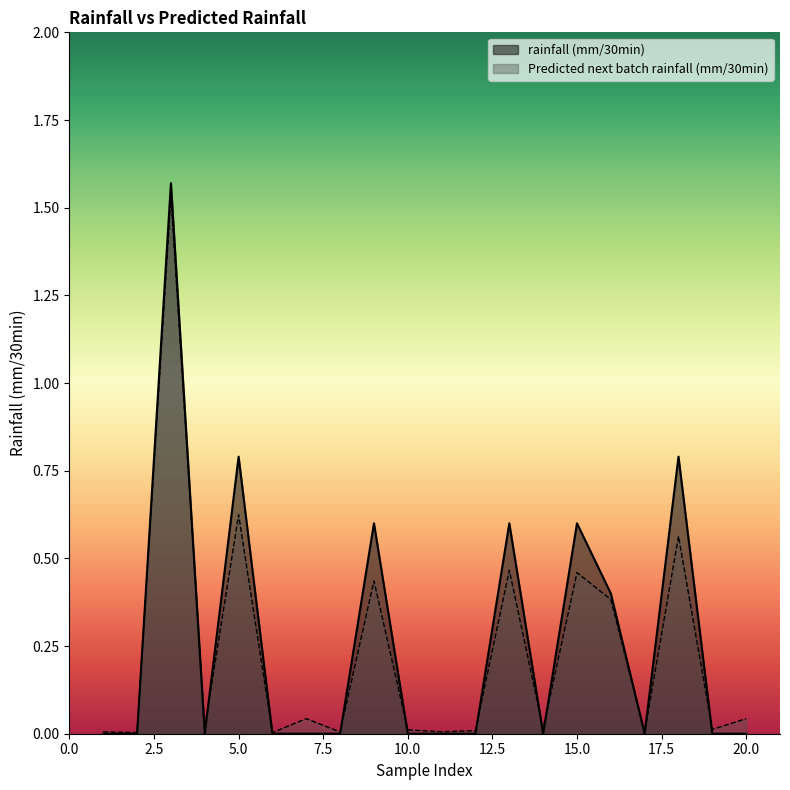

Which series has the widest spread of values?

rainfall (mm/30min)